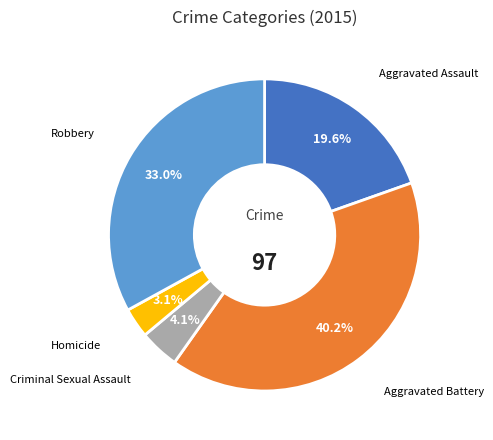

What percentage is the Aggravated Battery slice, to the nearest percent?

40%